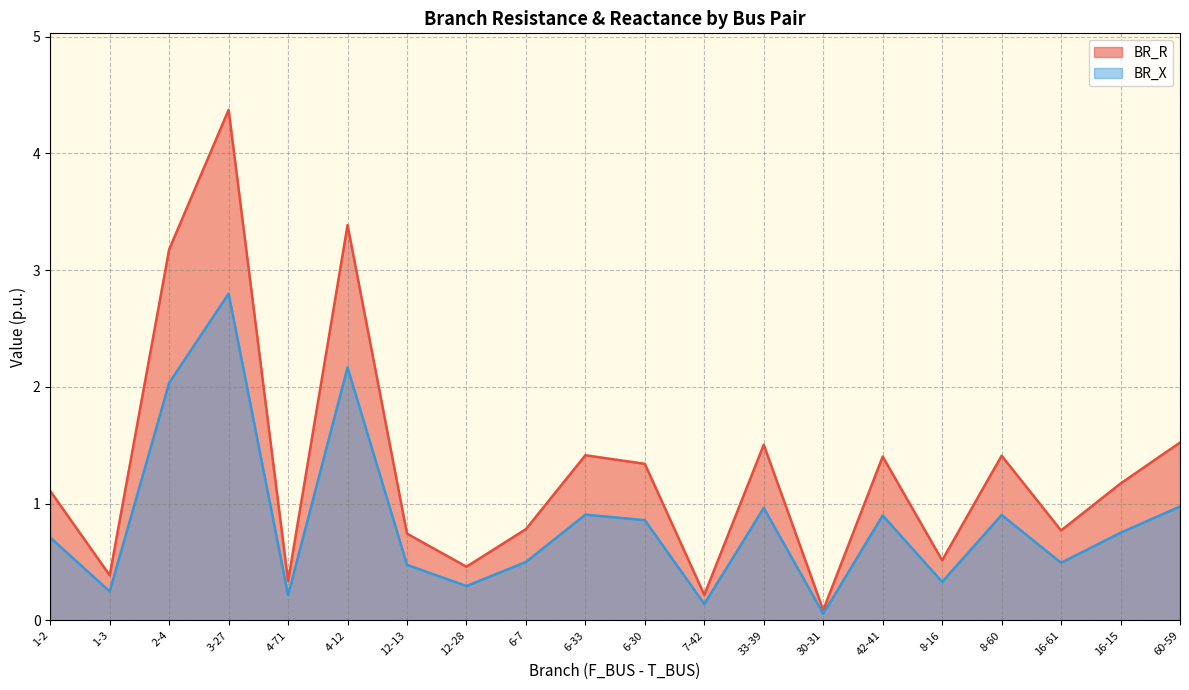

How many data points in BR_R are above 1?

11